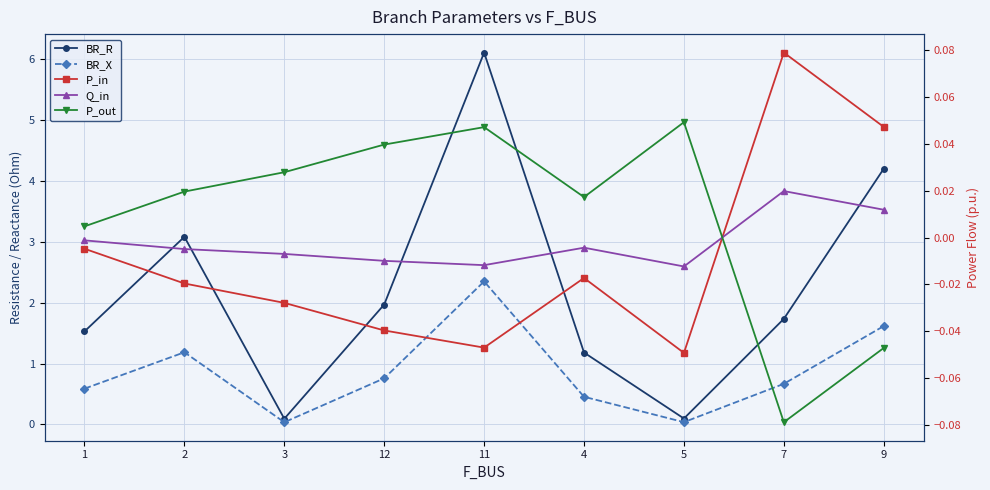

What is the difference between the maximum and minimum values in the P_in series?

0.1